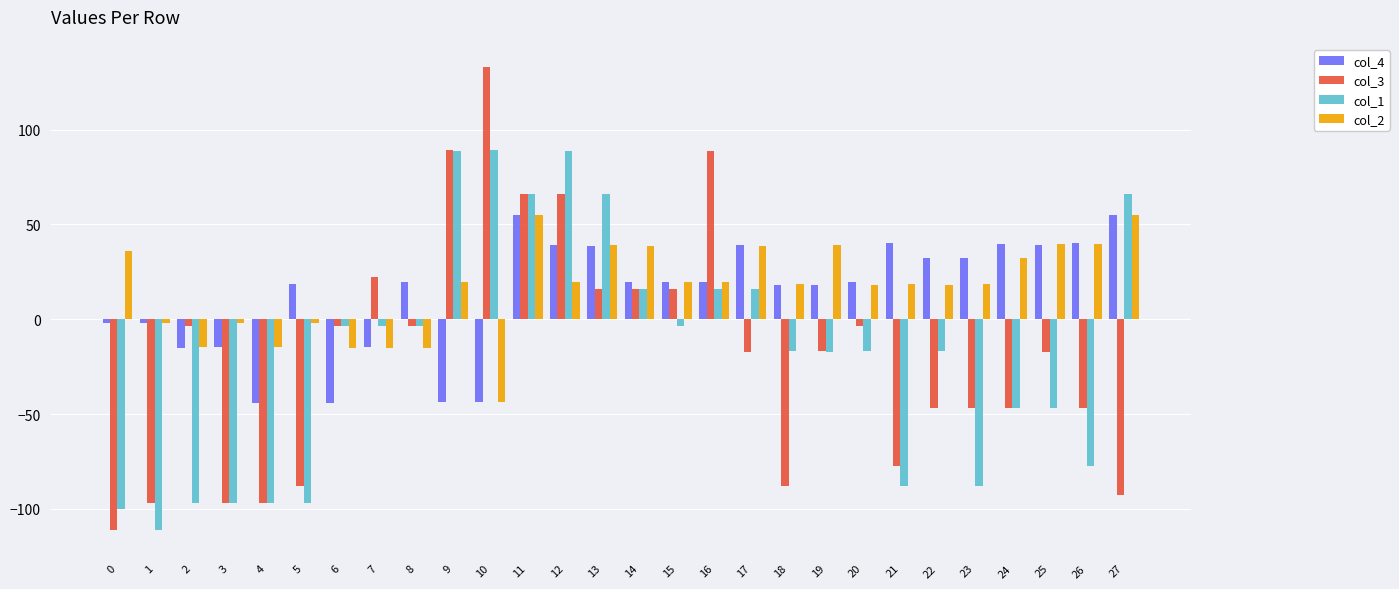

What is the total value across all series at 12?

213.6